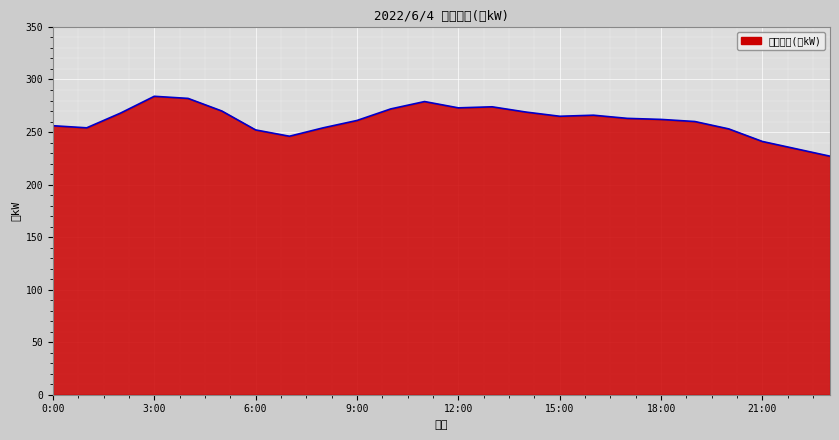

What is the label of the 1st point from the left?

0:00